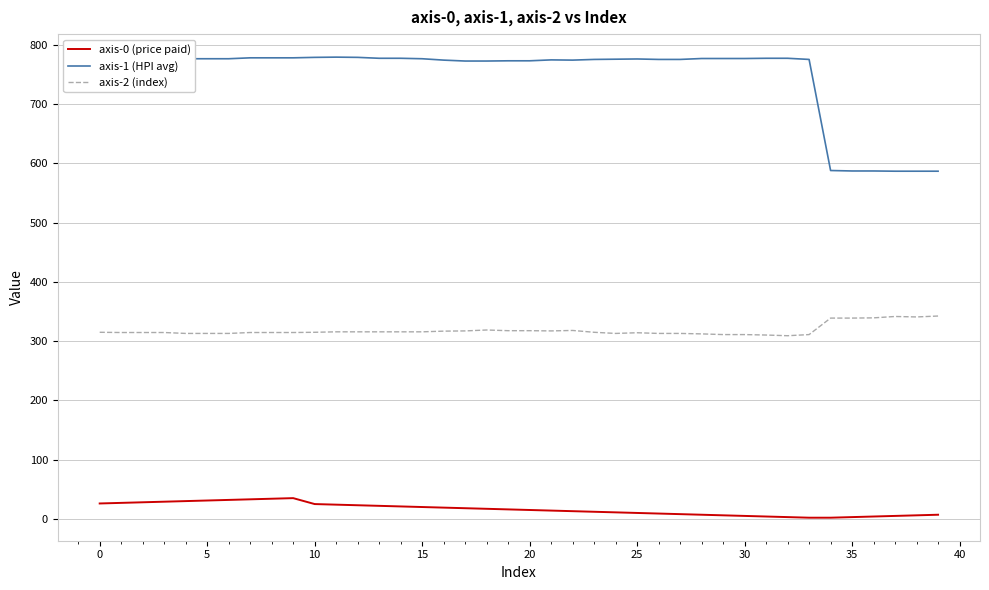

What is the difference between the maximum and minimum values in the axis-1 (HPI avg) series?

192.4